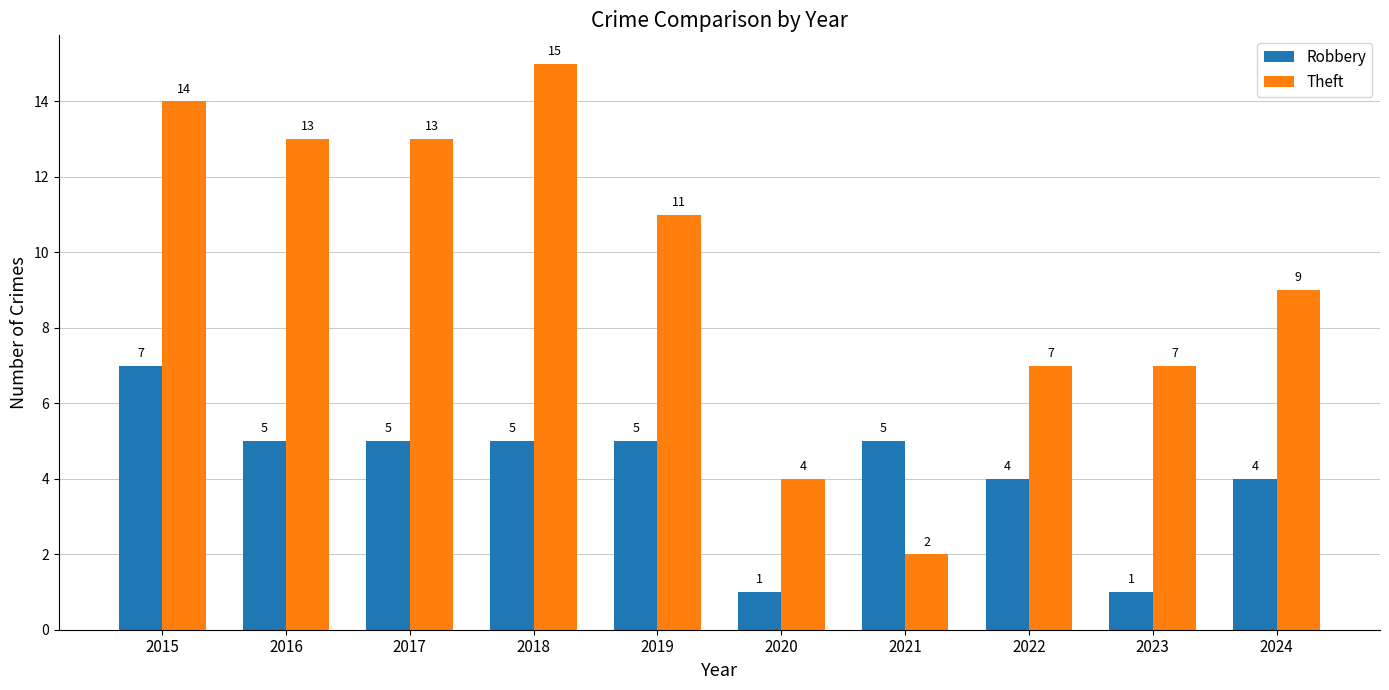

Which series has the widest spread of values?

Theft